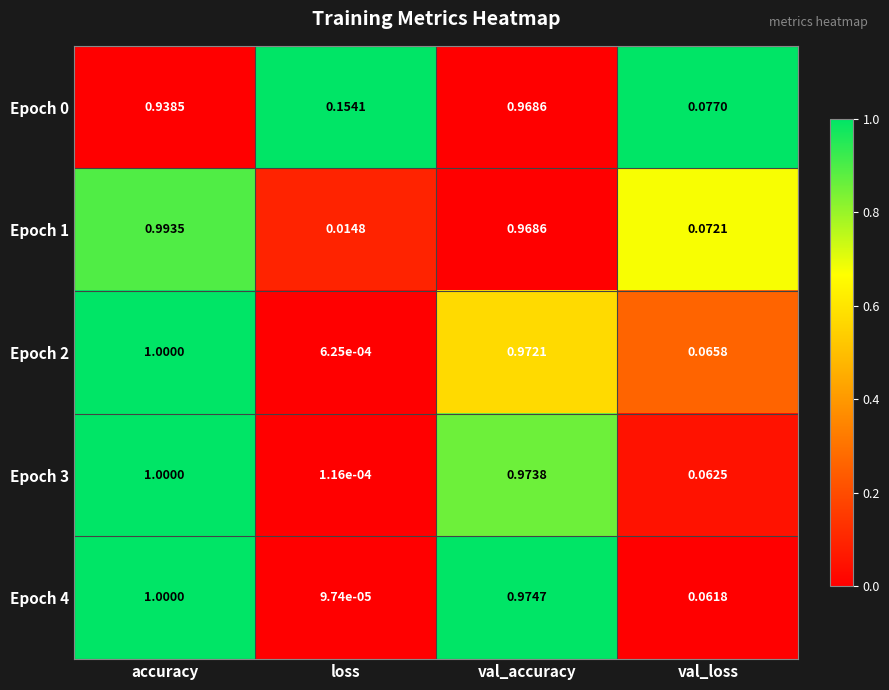

At which category is the sum across all series the highest?

accuracy